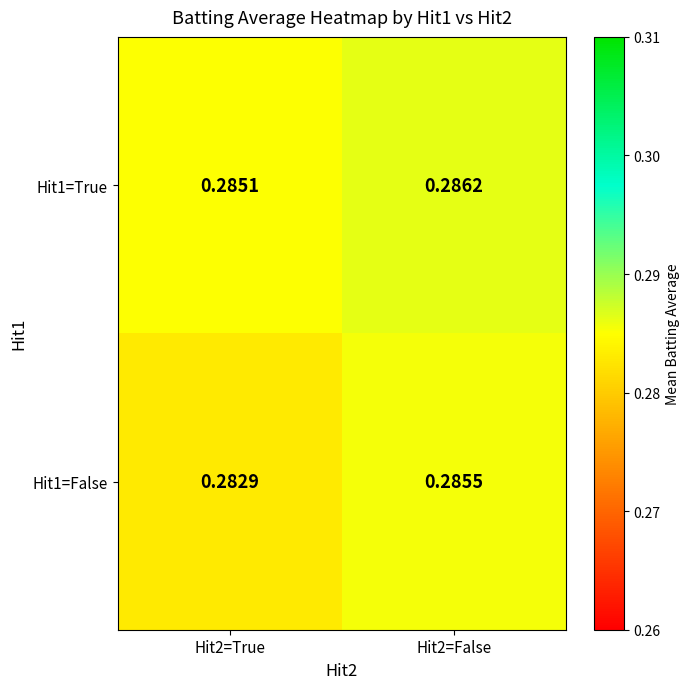

Is the value of Hit1=False at Hit2=False greater than the value of Hit1=True at Hit2=True?

Yes